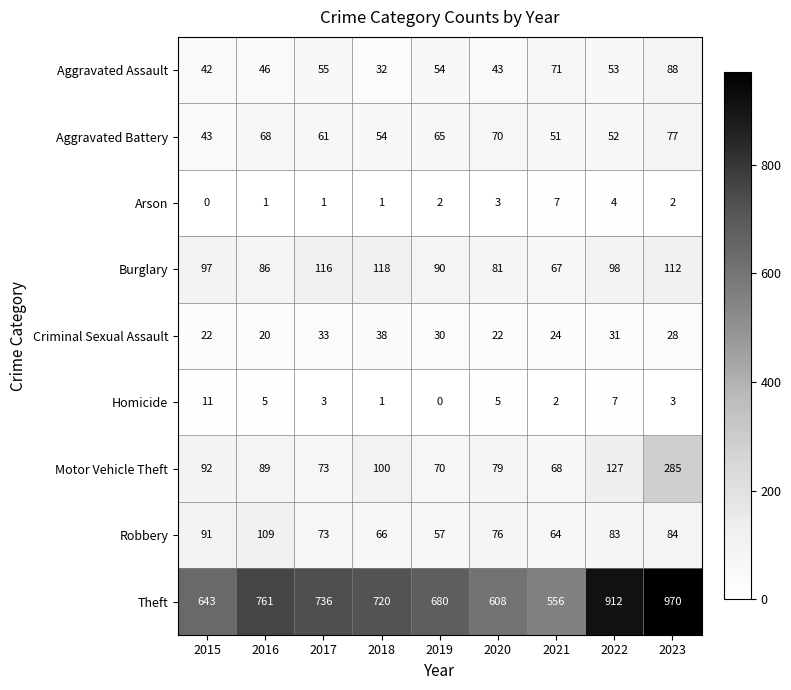

What is the sum of the Criminal Sexual Assault values at 2016 and 2017?

53